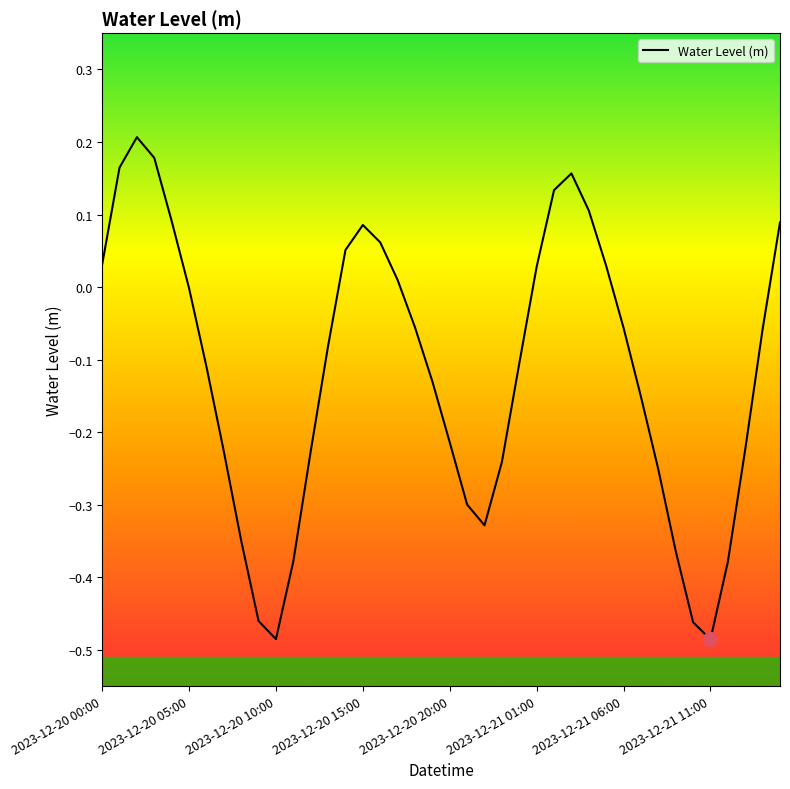

What is the difference between the maximum and minimum values?

0.7